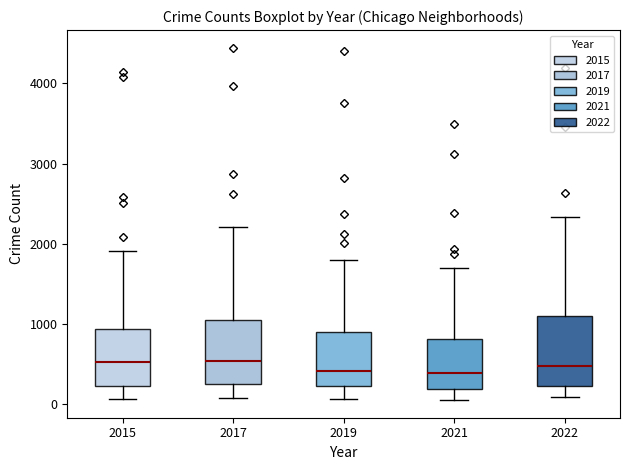

Where is the upper edge of the box at x = 2017 on the y-axis? The values are not printed on the chart, so give them approximately, as read against the axis.

1000